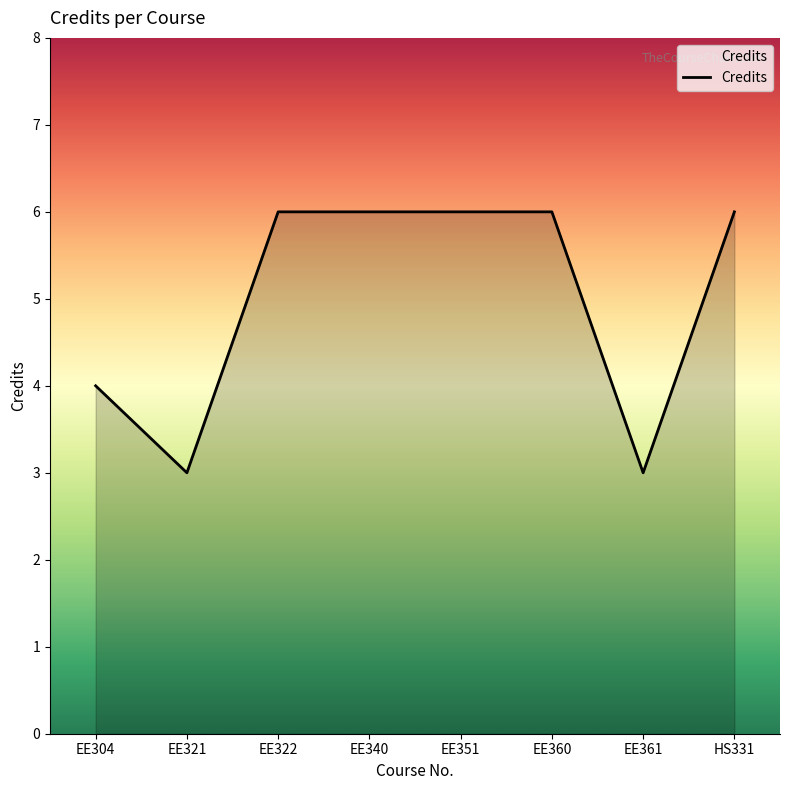

How many values are below 6?

3